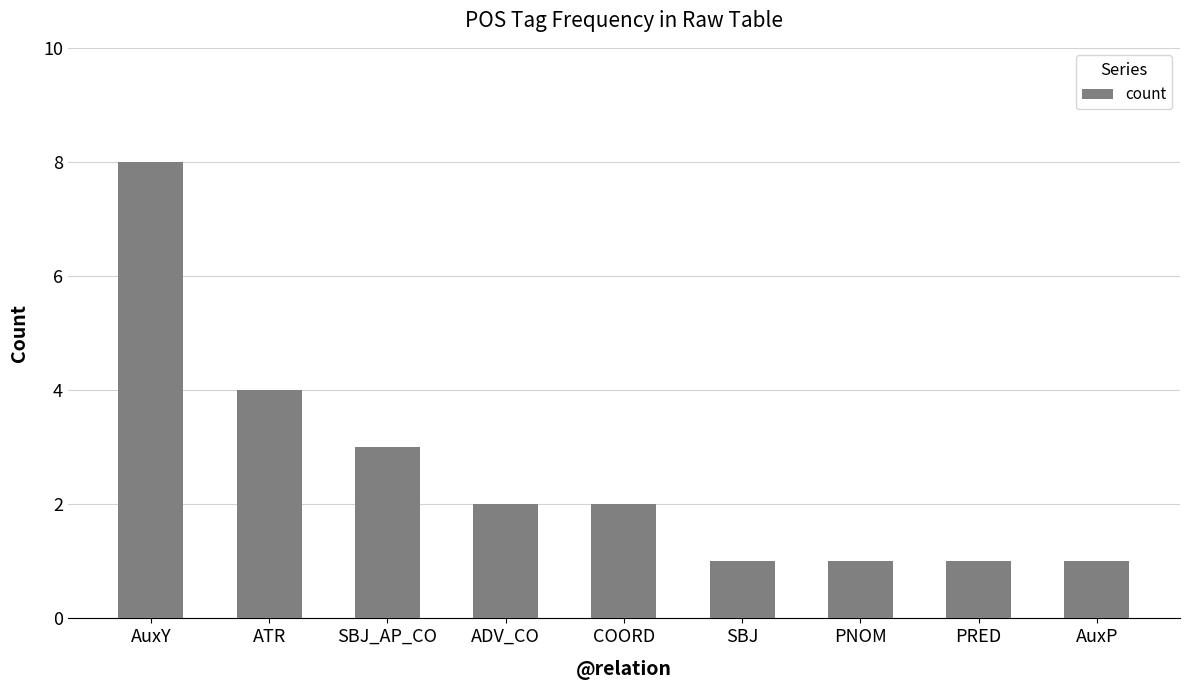

At which category does the chart reach its peak across all series?

AuxY